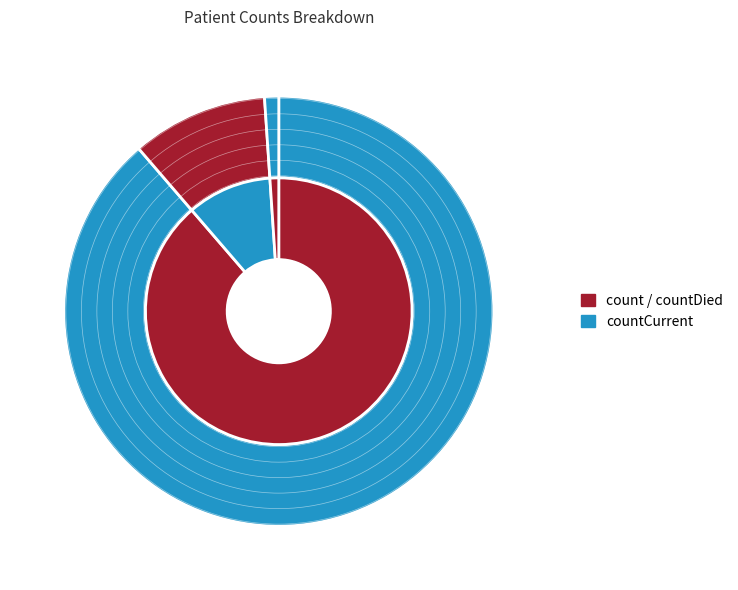

How many segments does this pie chart have?

3